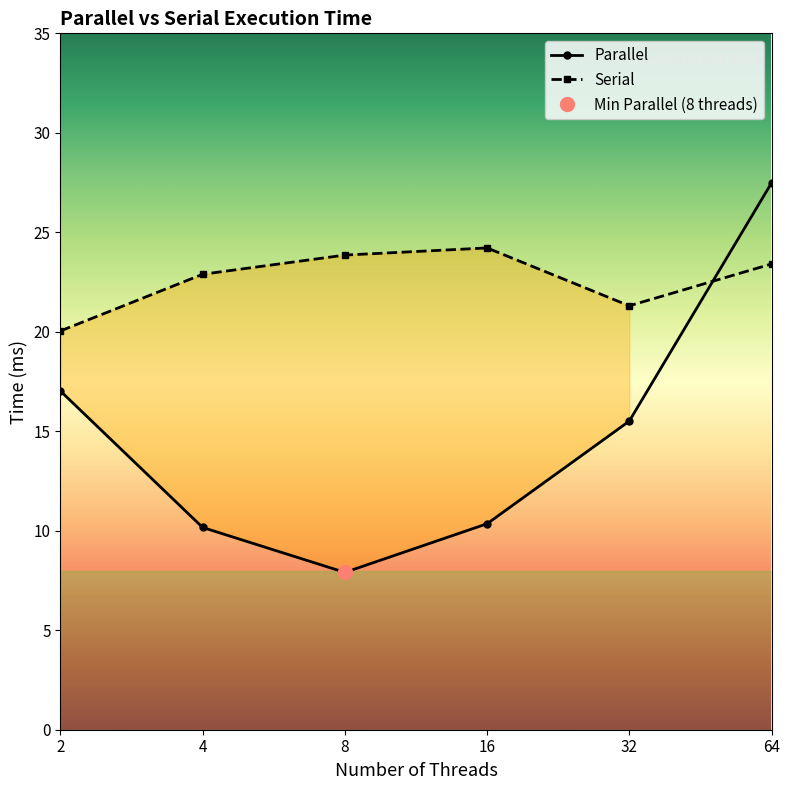

The Parallel series shows 7.9 at 8. True or false?

True